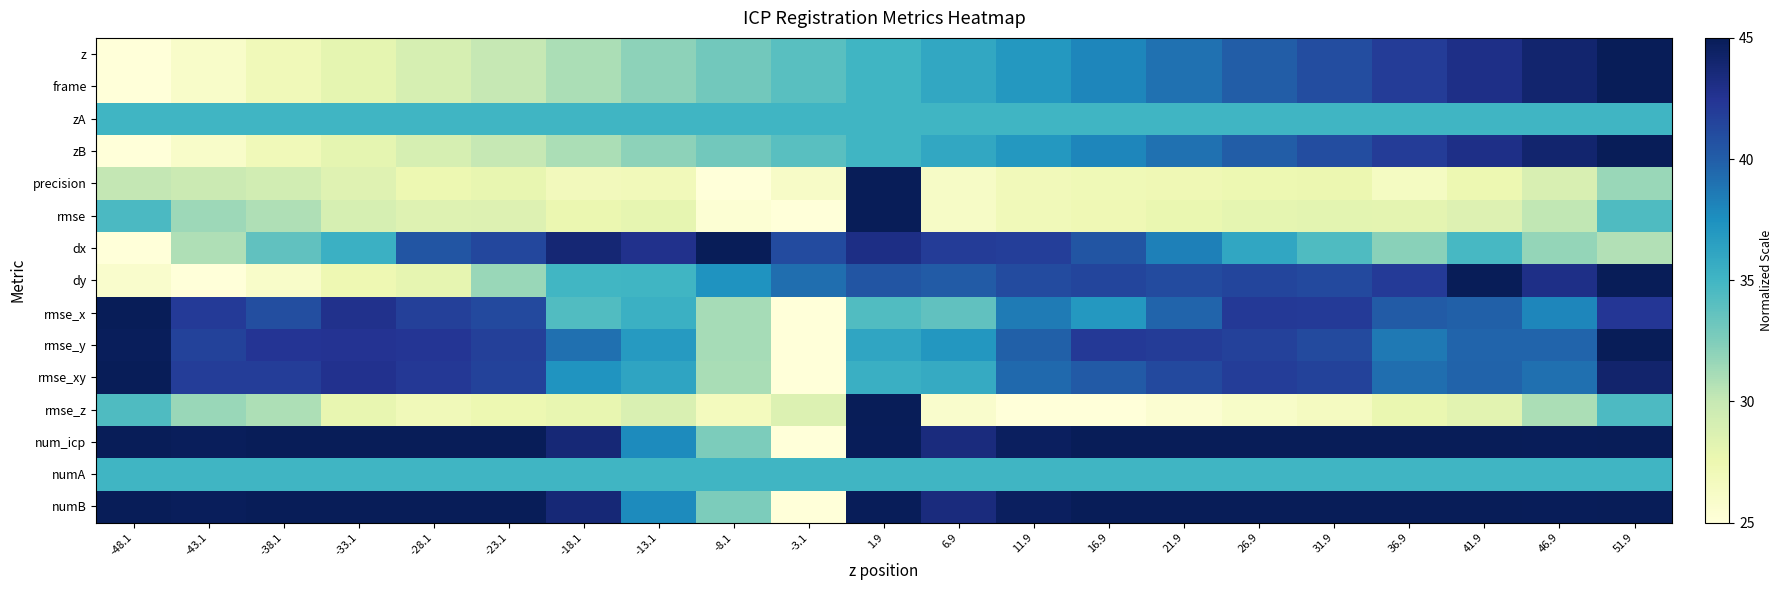

Which series has the largest total across all categories?

num_icp